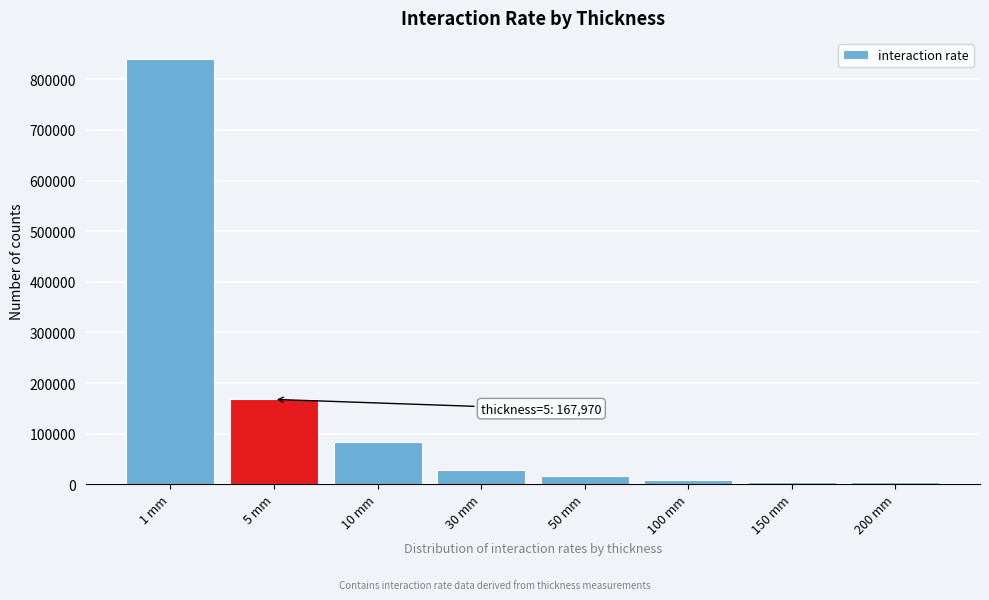

What is the difference between the values at 10 mm and 30 mm?

55964.0